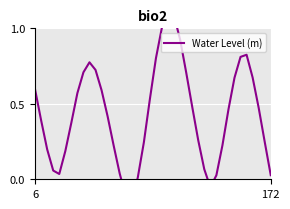

Count the number of values greater than 0.

37